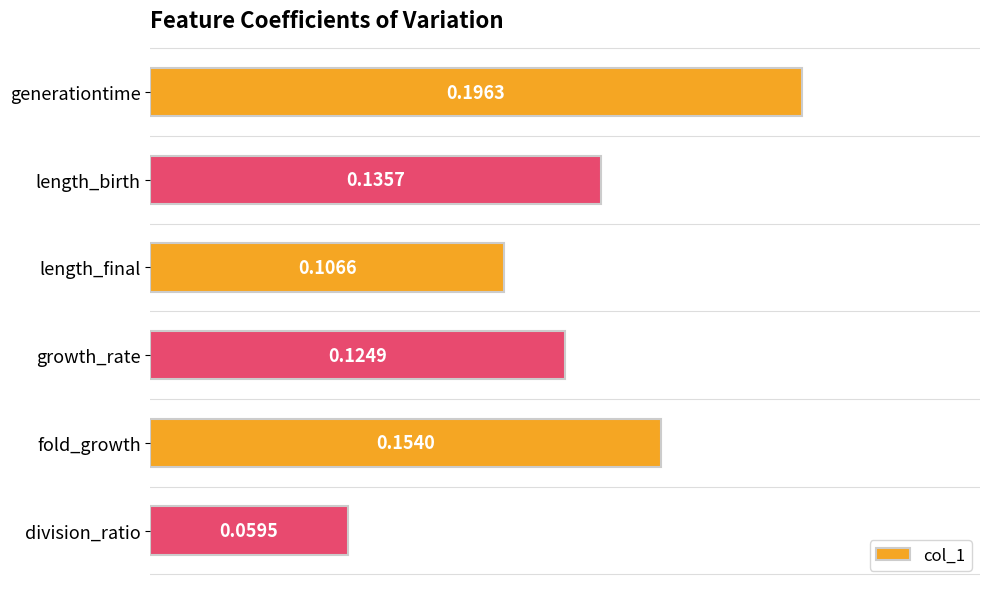

List the labels in order of value, largest first.

generationtime, fold_growth, length_birth, growth_rate, length_final, division_ratio